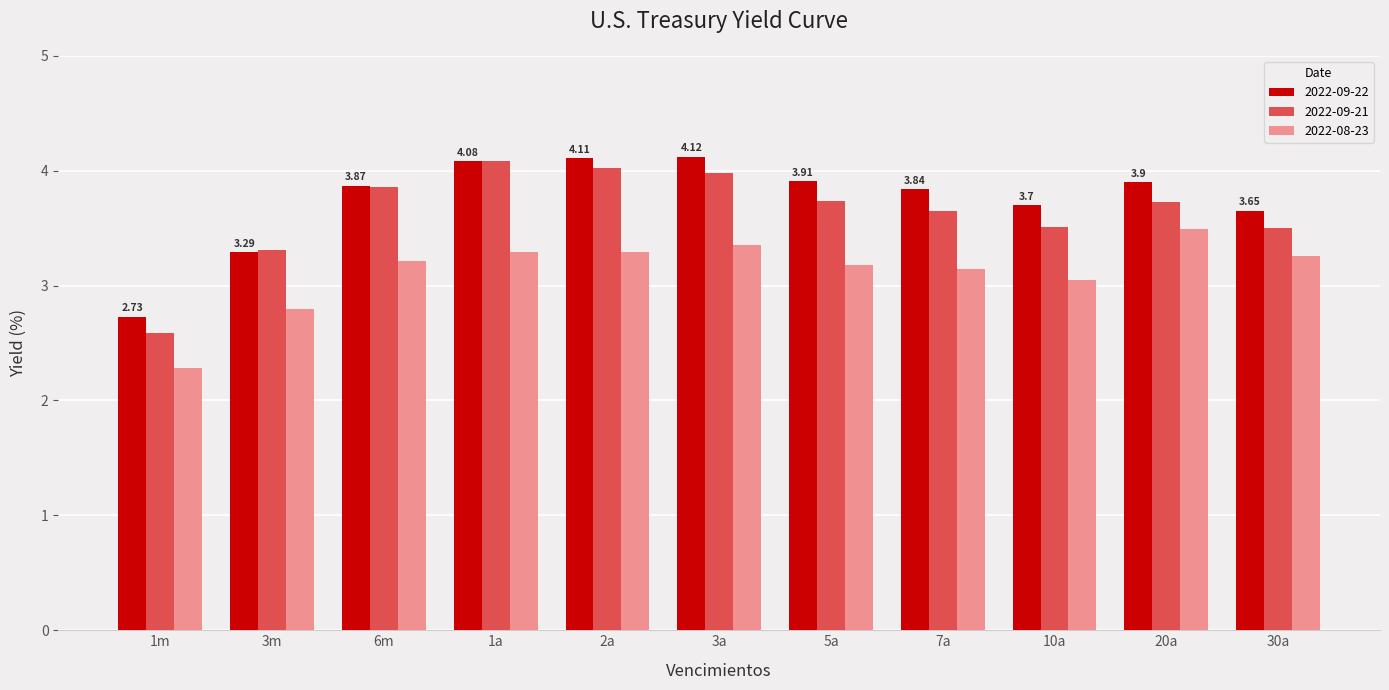

What is the total value across all series at 30a?

10.4